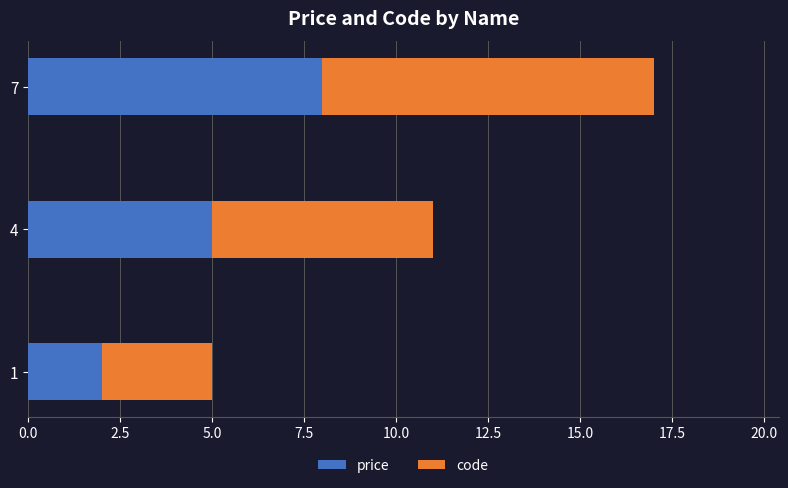

What is the average value of the price series?

5